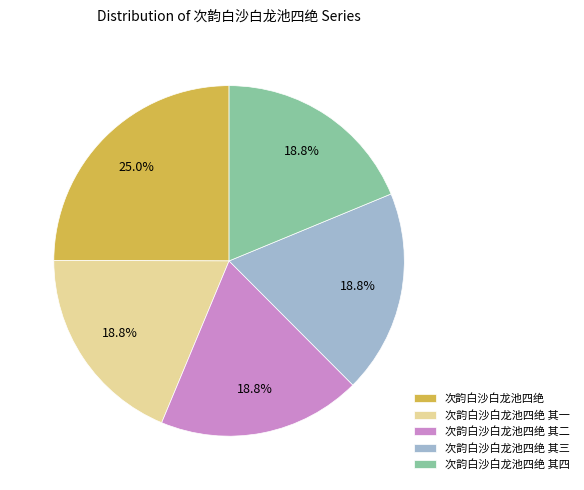

To the nearest percent, what percentage of the pie is 次韵白沙白龙池四绝 其一?

19%